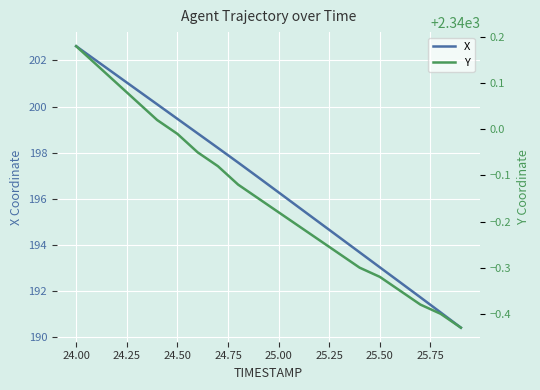

True or false: Y and X intersect in this chart.

False